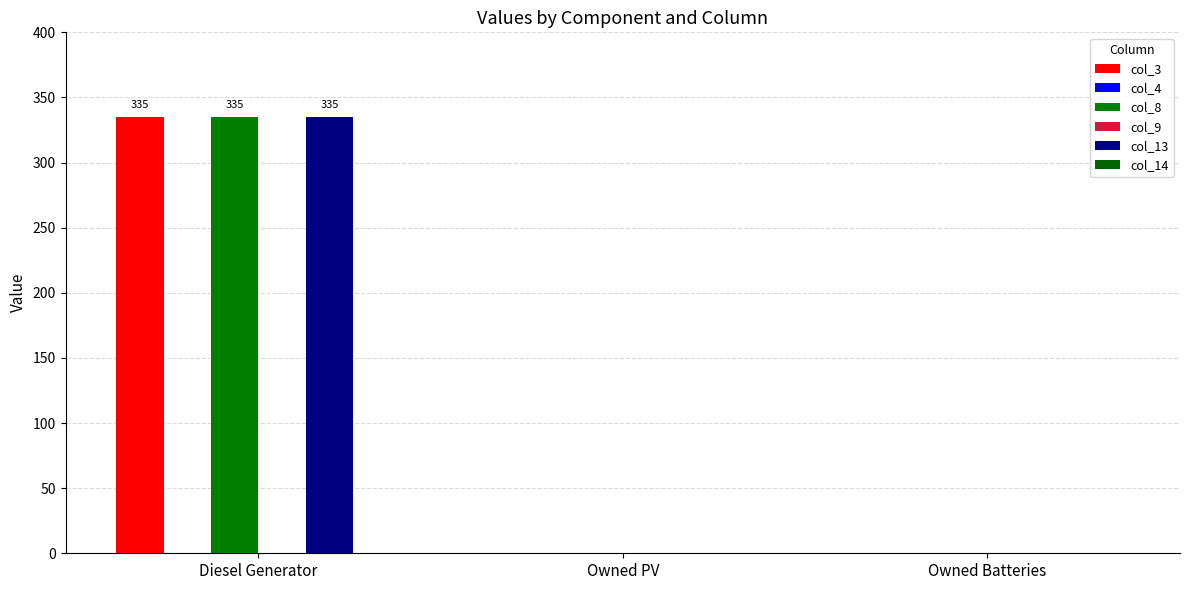

Which series has the widest spread of values?

col_3